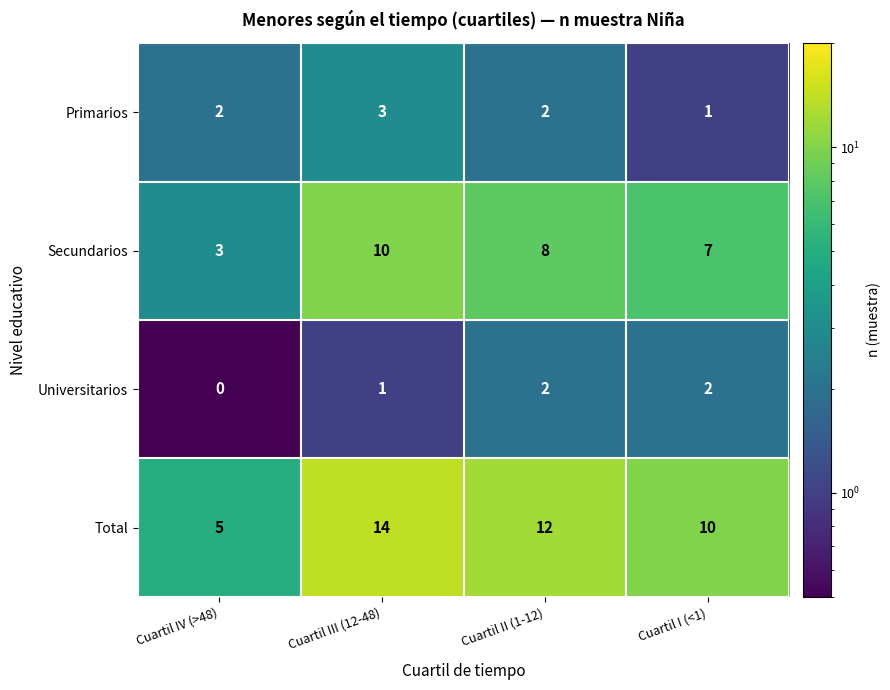

At how many categories does at least one series exceed 8?

3